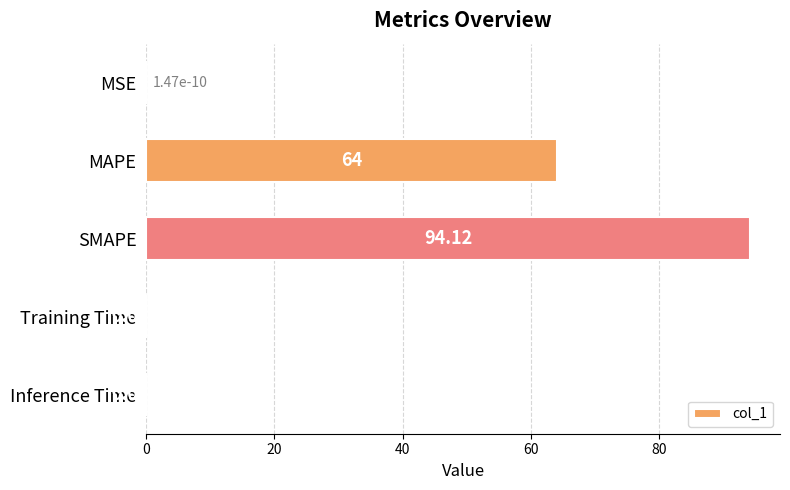

Are the bars horizontal?

Yes